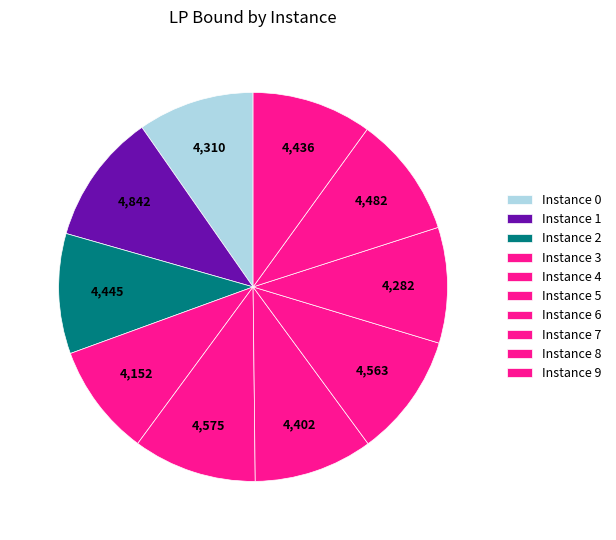

Count the number of slices in the pie.

10